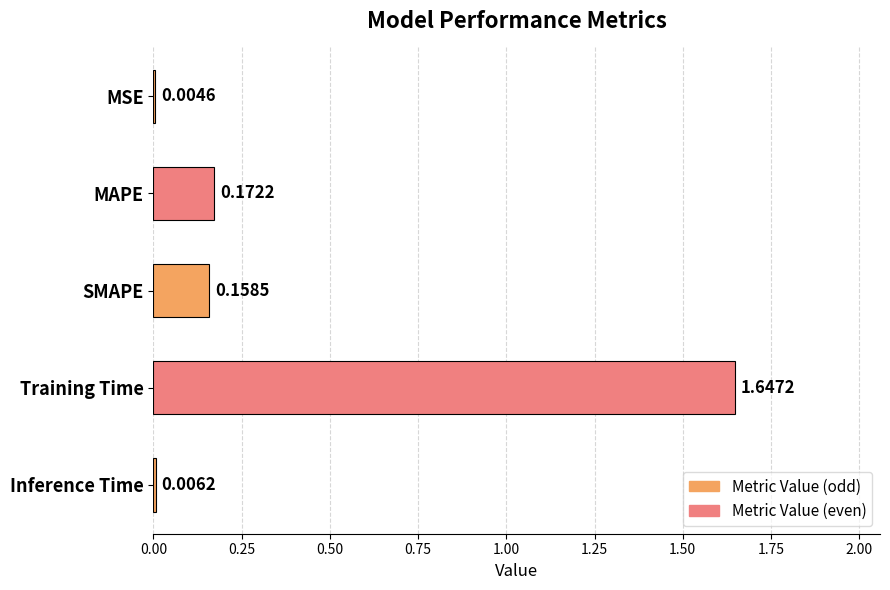

Between SMAPE and Inference Time, which is larger?

SMAPE